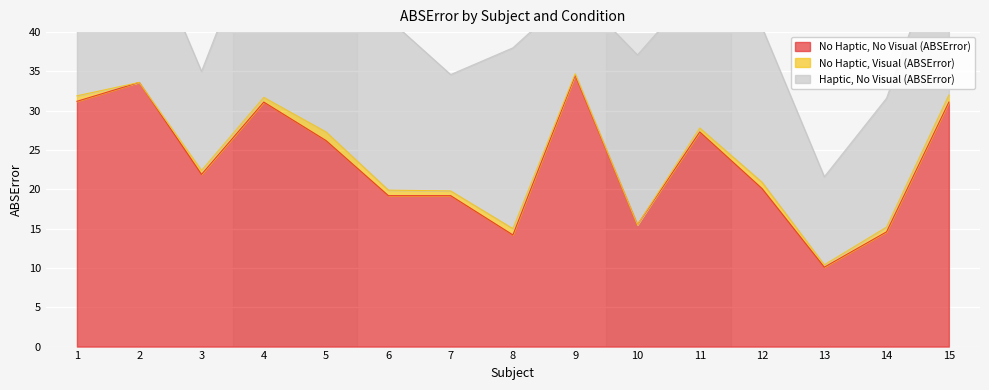

At how many categories does at least one series exceed 12?

14